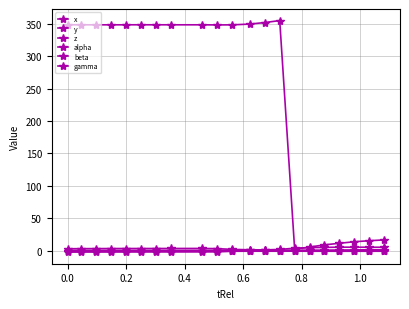

How many interior local valleys does the z series have?

6